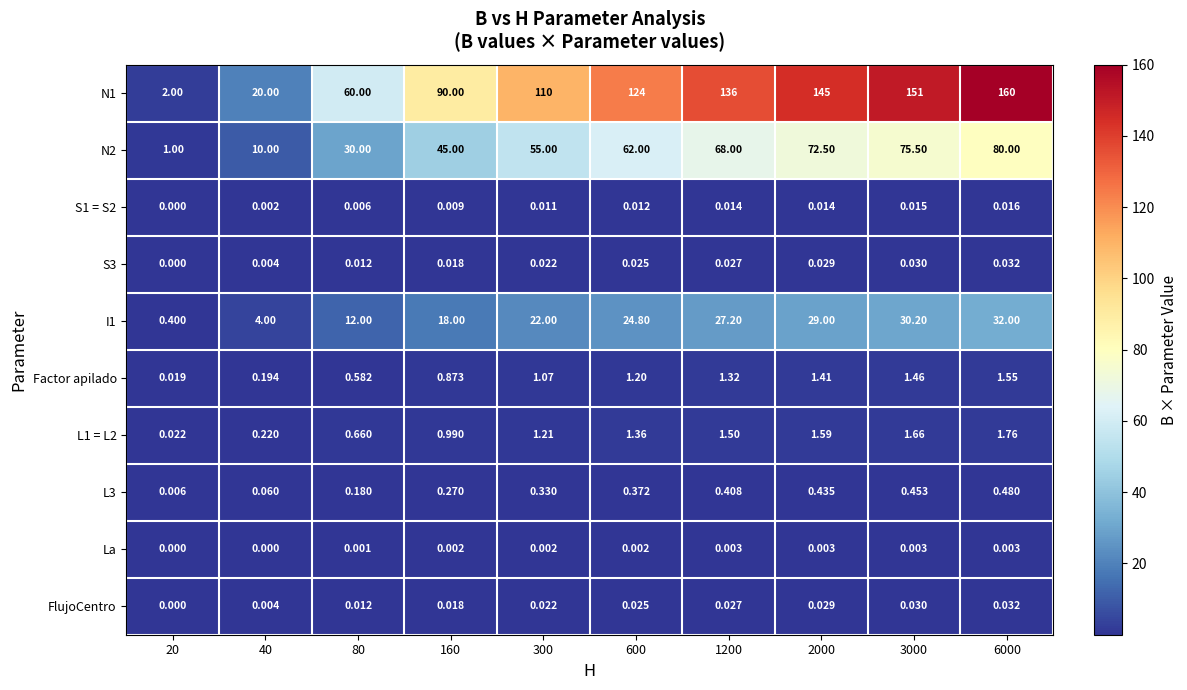

Count the number of data series in this chart.

10